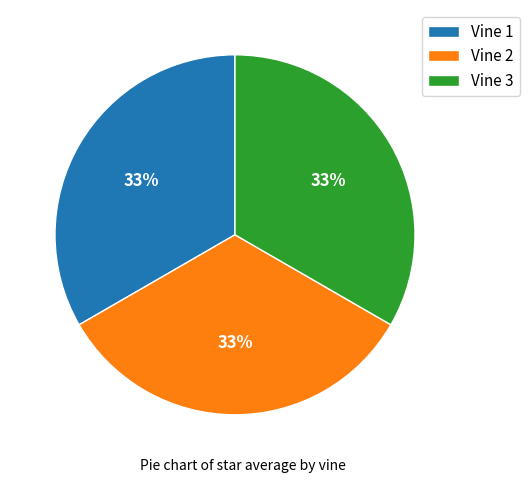

True or false: Vine 3 accounts for 47% of the total.

False